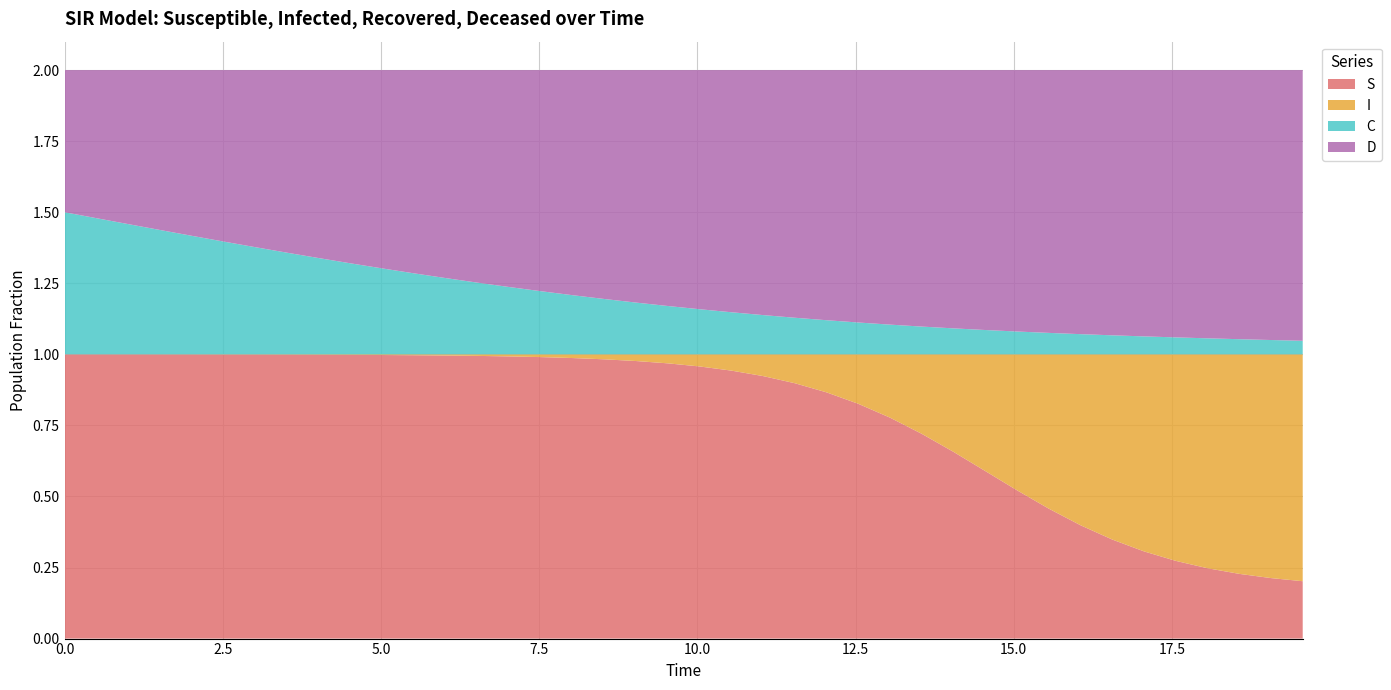

Reading left to right, list all the values displayed in this chart.

S: 0=1.0	1=1.0	2=1.0	3=1.0	4=1.0	5=1.0	6=1.0	7=1.0	8=1.0	9=1.0	10=1.0	11=1.0	12=1.0	13=1.0	14=1.0	15=1.0	16=1.0	17=1.0	18=1.0	19=1.0	20=1.0	21=0.9	22=0.9	23=0.9	24=0.9	25=0.8	26=0.8	27=0.7	28=0.7	29=0.6	30=0.5	31=0.5	32=0.4	33=0.3	34=0.3	35=0.3	36=0.2	37=0.2	38=0.2	39=0.2
I: 0=0.0	1=0.0	2=0.0	3=0.0	4=0.0	5=0.0	6=0.0	7=0.0	8=0.0	9=0.0	10=0.0	11=0.0	12=0.0	13=0.0	14=0.0	15=0.0	16=0.0	17=0.0	18=0.0	19=0.0	20=0.0	21=0.1	22=0.1	23=0.1	24=0.1	25=0.2	26=0.2	27=0.3	28=0.3	29=0.4	30=0.5	31=0.5	32=0.6	33=0.7	34=0.7	35=0.7	36=0.8	37=0.8	38=0.8	39=0.8
C: 0=0.5	1=0.5	2=0.5	3=0.4	4=0.4	5=0.4	6=0.4	7=0.4	8=0.3	9=0.3	10=0.3	11=0.3	12=0.3	13=0.3	14=0.2	15=0.2	16=0.2	17=0.2	18=0.2	19=0.2	20=0.2	21=0.1	22=0.1	23=0.1	24=0.1	25=0.1	26=0.1	27=0.1	28=0.1	29=0.1	30=0.1	31=0.1	32=0.1	33=0.1	34=0.1	35=0.1	36=0.1	37=0.1	38=0.1	39=0.0
D: 0=0.5	1=0.5	2=0.5	3=0.6	4=0.6	5=0.6	6=0.6	7=0.6	8=0.7	9=0.7	10=0.7	11=0.7	12=0.7	13=0.7	14=0.8	15=0.8	16=0.8	17=0.8	18=0.8	19=0.8	20=0.8	21=0.9	22=0.9	23=0.9	24=0.9	25=0.9	26=0.9	27=0.9	28=0.9	29=0.9	30=0.9	31=0.9	32=0.9	33=0.9	34=0.9	35=0.9	36=0.9	37=0.9	38=0.9	39=1.0